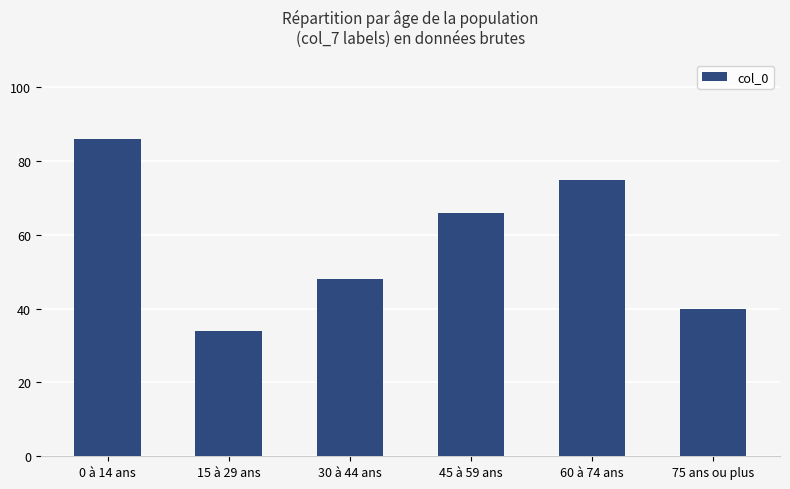

What is the value of the 1st bar from the left?

86